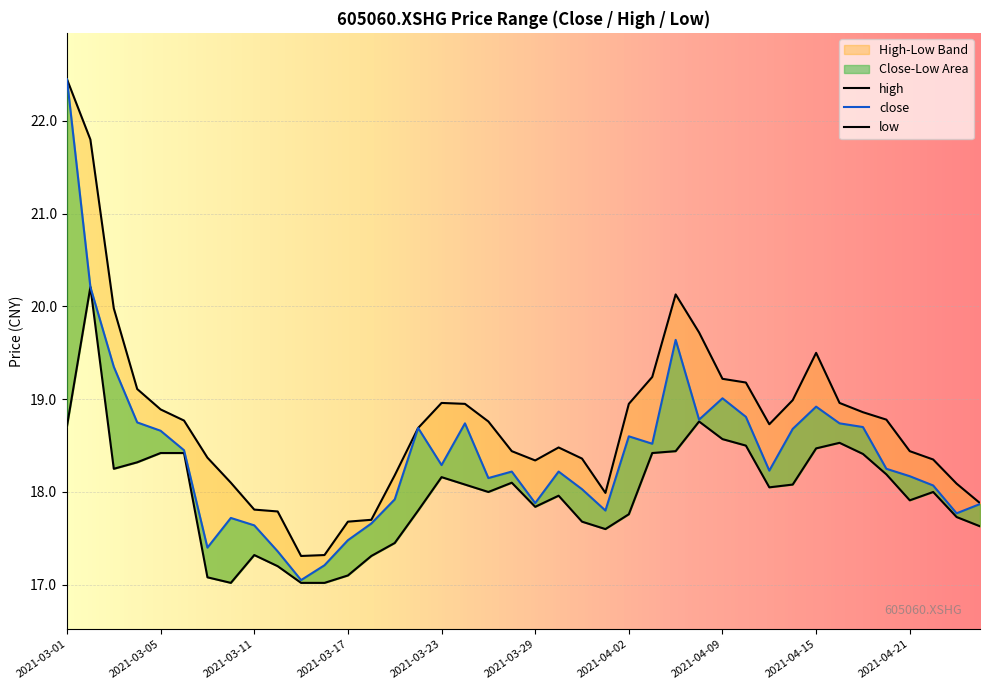

Is it true that close equals 17.6 at 2021-03-11?

True